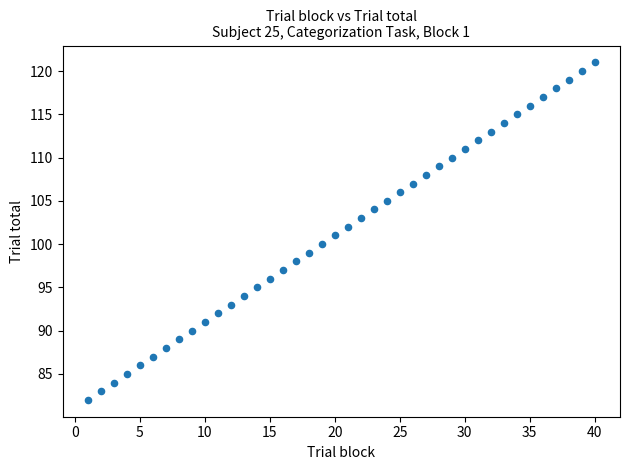

What is the range of X values (max minus min)?

39